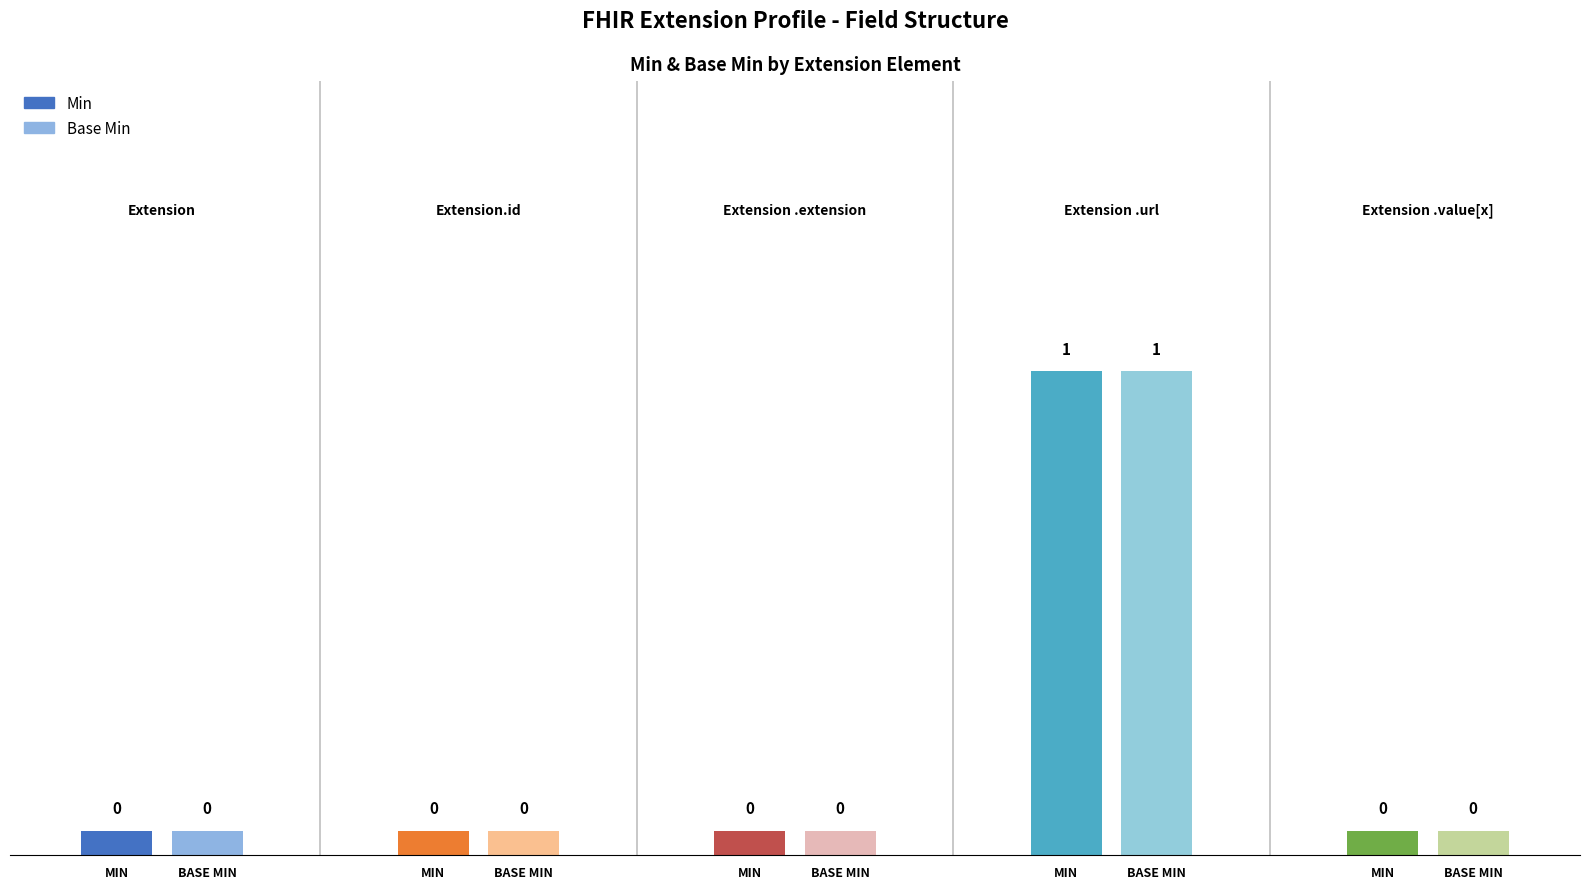

Which series has the largest total across all categories?

Min